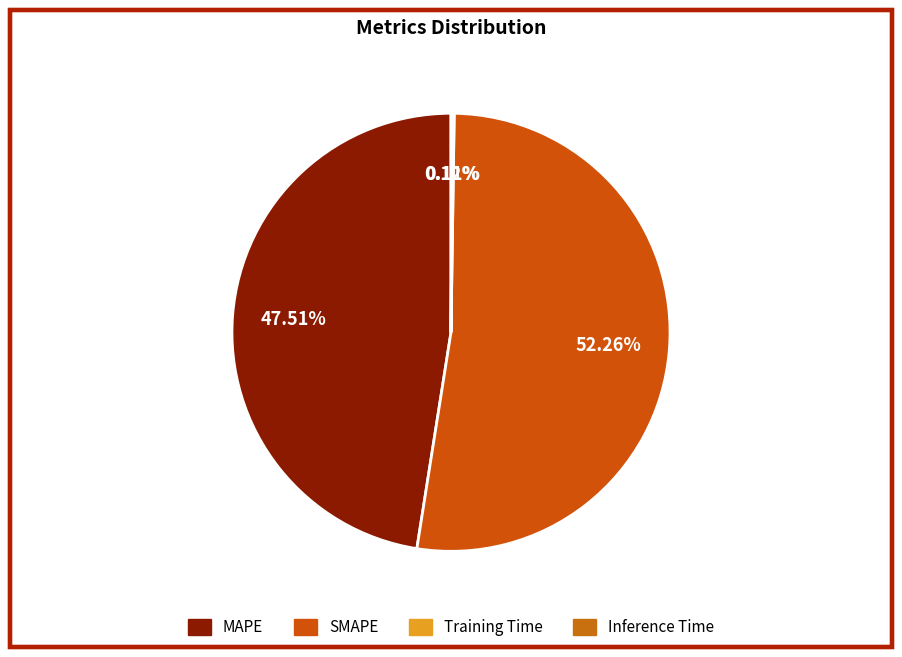

What portion of the pie excludes Training Time?

99.9%